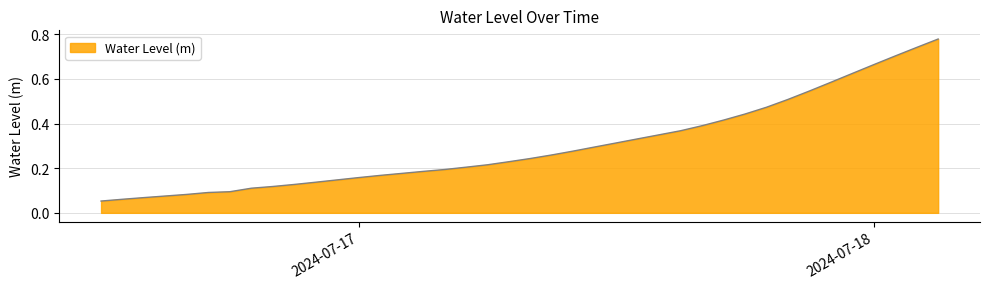

What is the label of the 34th point from the right?

2024-07-16 18:00:00